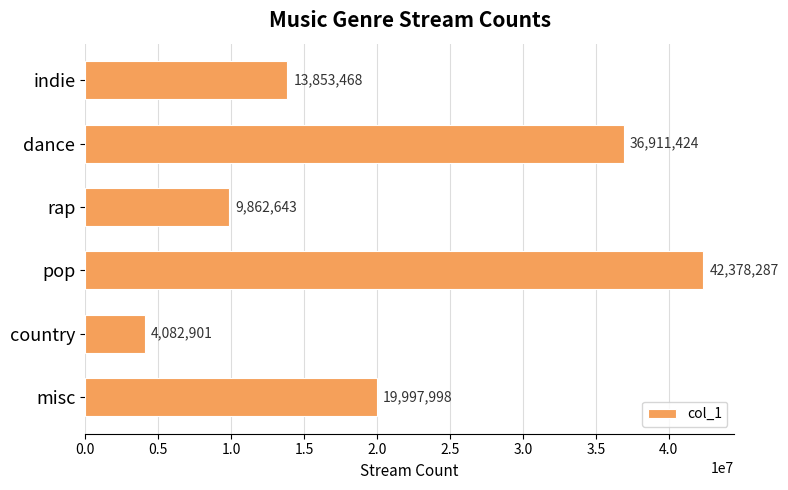

What is the sum of all values?

127086721